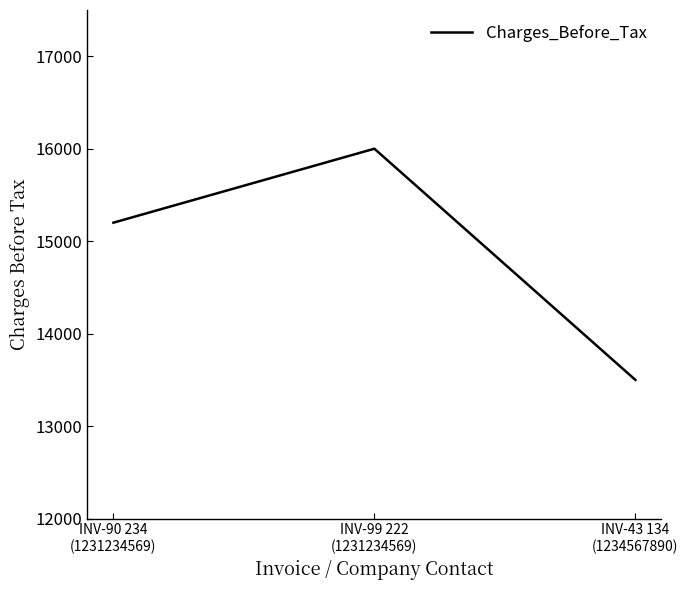

Reading right to left, transcribe all the data shown in this chart.

INV-43 134
(1234567890)=13500	INV-99 222
(1231234569)=16000	INV-90 234
(1231234569)=15200